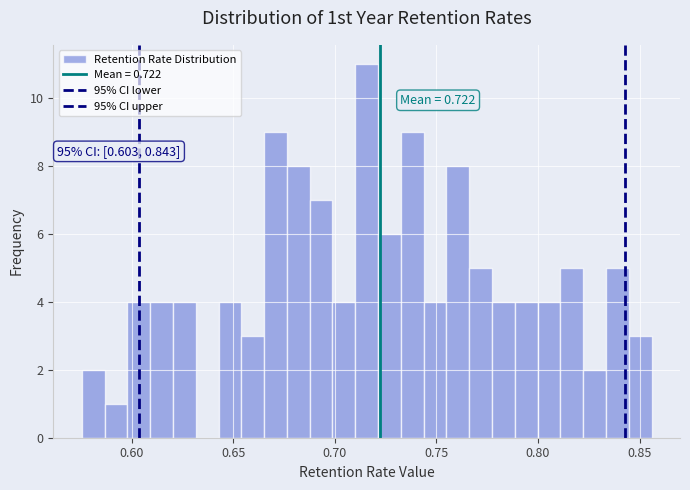

Read against the x-axis, roughly where is the centre of the tallest bar?

0.715